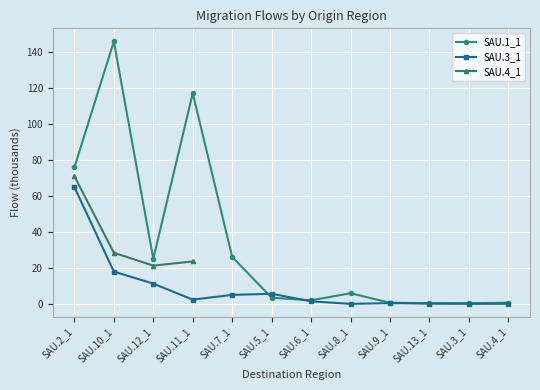

Where is the first local minimum for SAU.1_1?

SAU.12_1